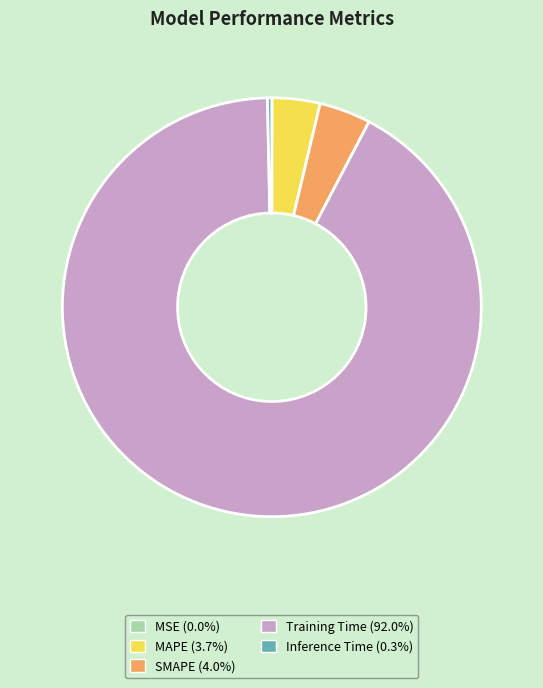

Is the sum of MAPE and Inference Time greater than half?

No